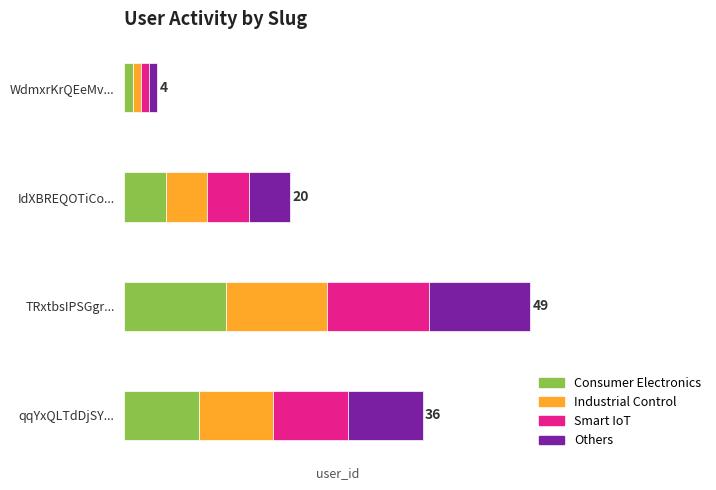

What are all the series names shown in the legend?

Consumer Electronics, Industrial Control, Smart IoT, Others